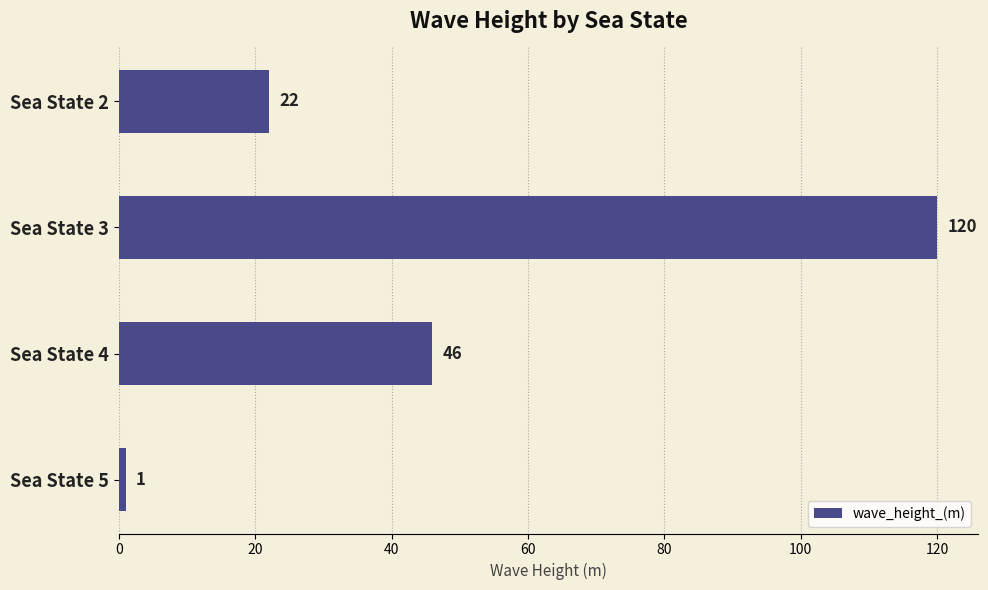

How many distinct data groups are displayed?

1